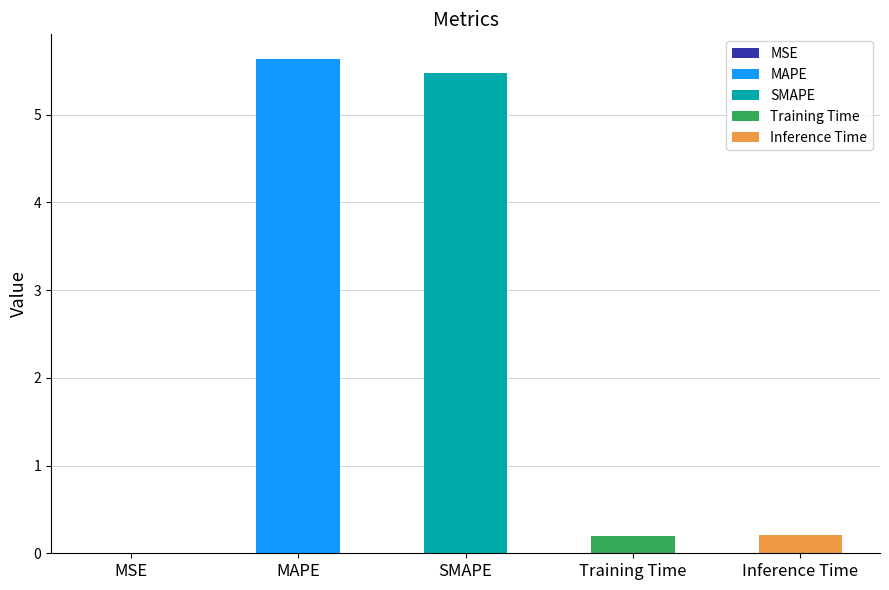

The value at Inference Time is 0.2. True or false?

True